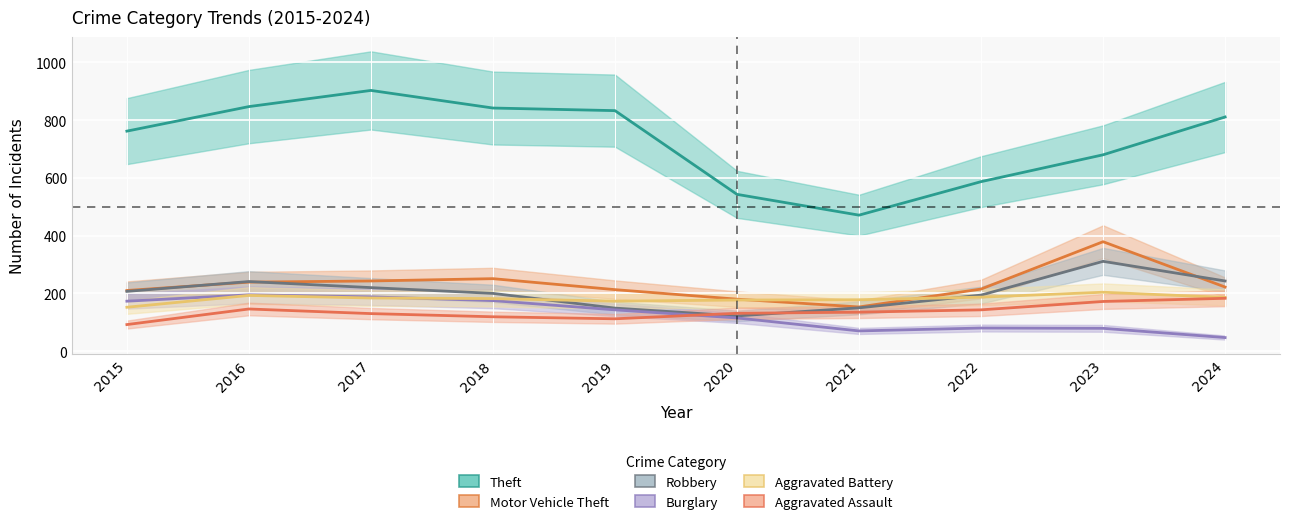

At 2015, list the series in order from smallest to largest.

Aggravated Assault, Aggravated Battery, Burglary, Robbery, Motor Vehicle Theft, Theft